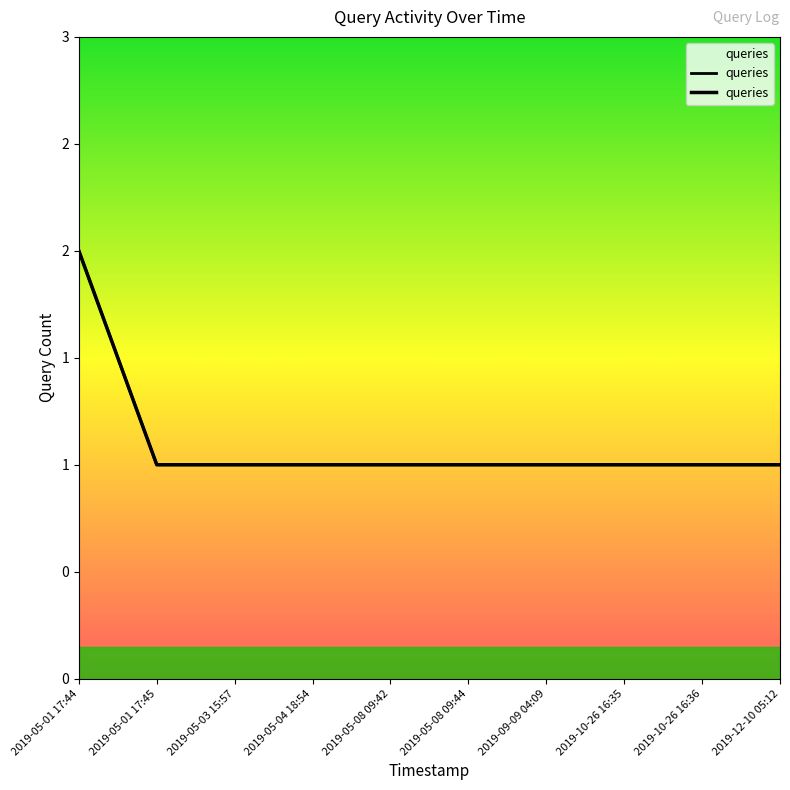

What is the sum of all values?

11